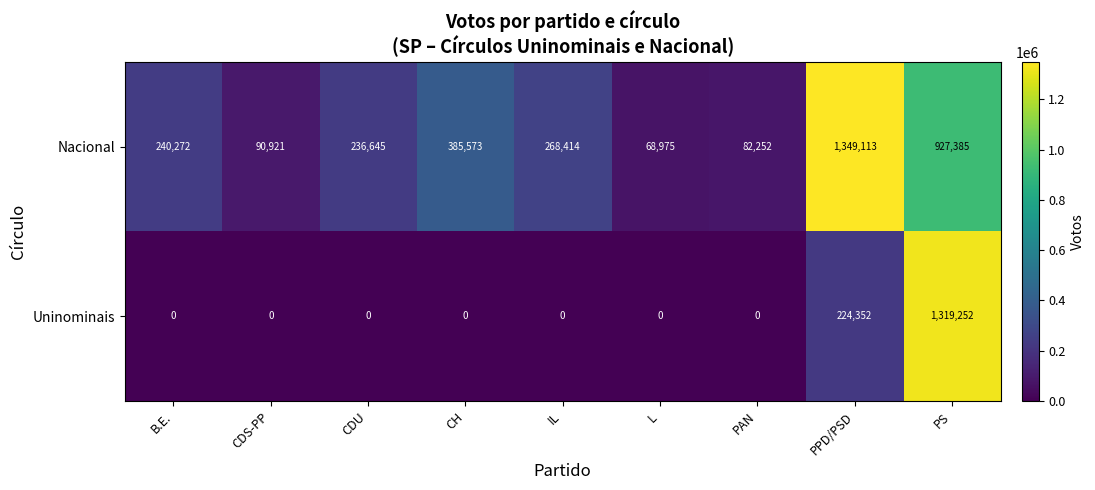

The Nacional series shows 2044007 at PPD/PSD. True or false?

False